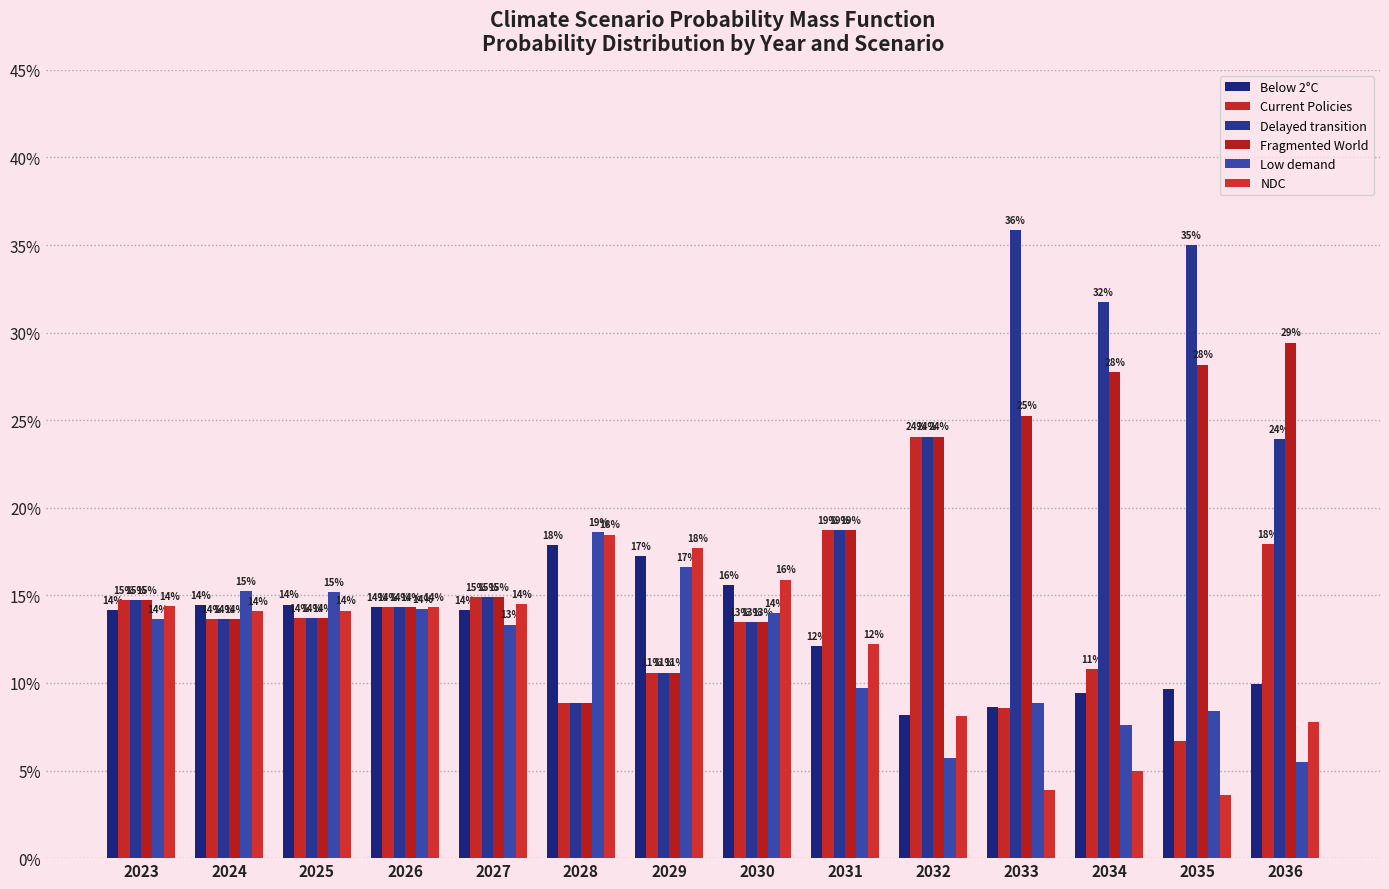

What is the value of the Fragmented World bar at the 14th from the left?

0.3